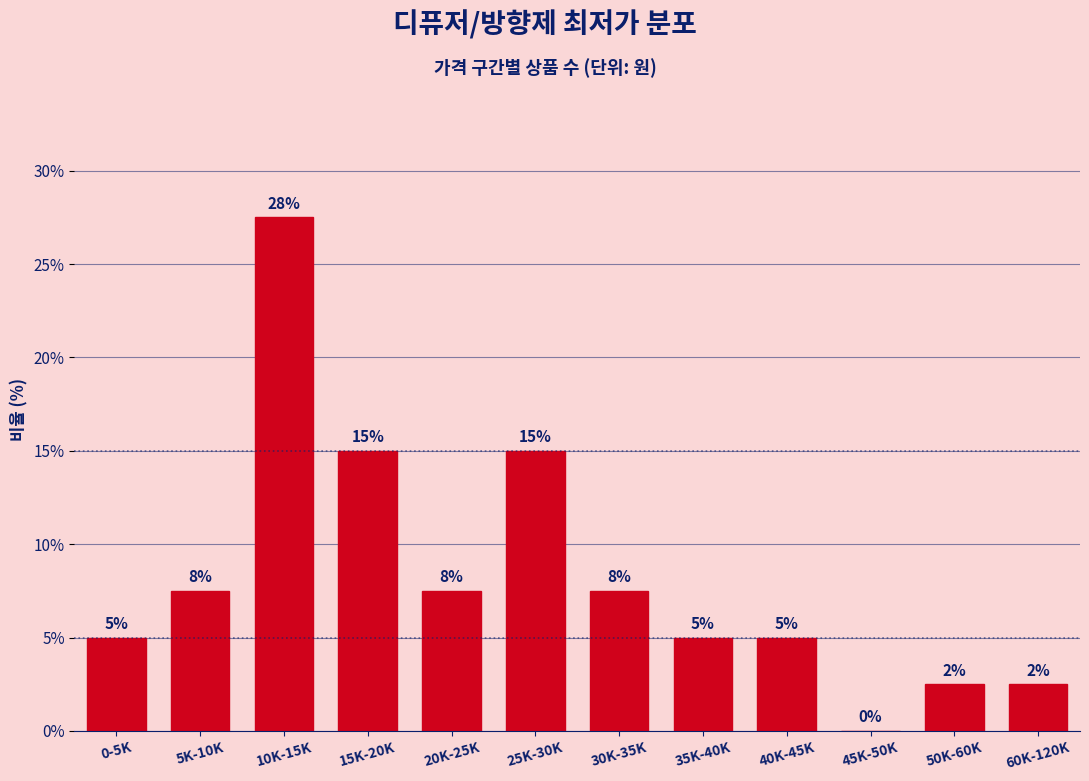

The value at 60K-120K is 2.5. True or false?

True